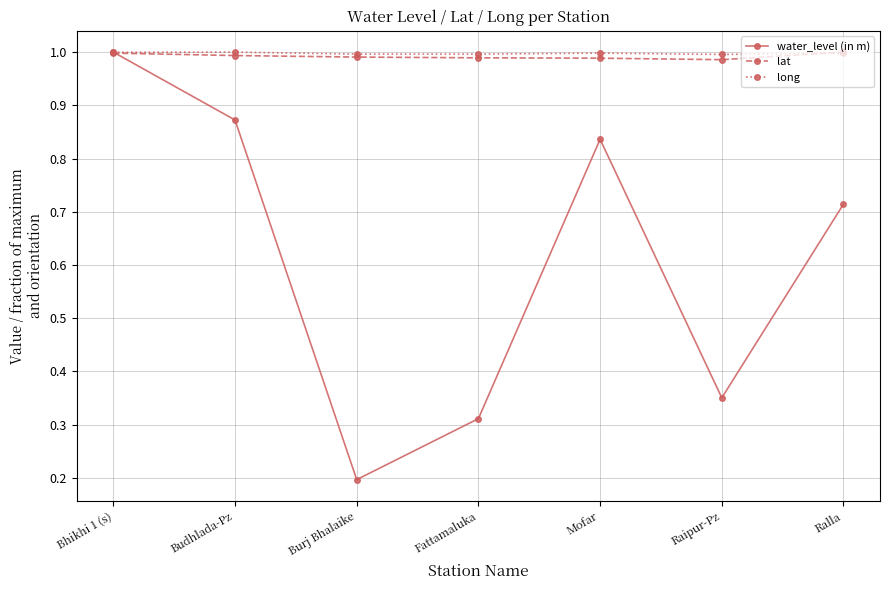

At which label is water_level (in m) closest to 0?

Burj Bhalaike